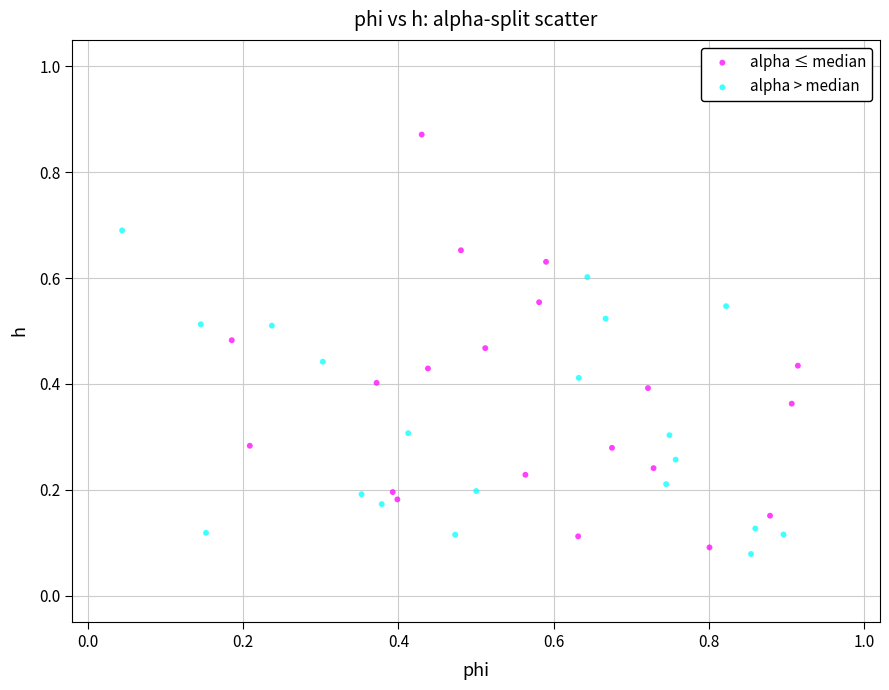

Which series contains the highest Y value?

alpha ≤ median